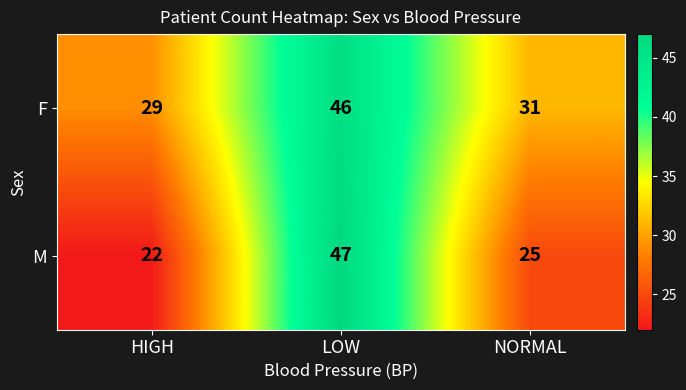

What is the total value across all series at HIGH?

51